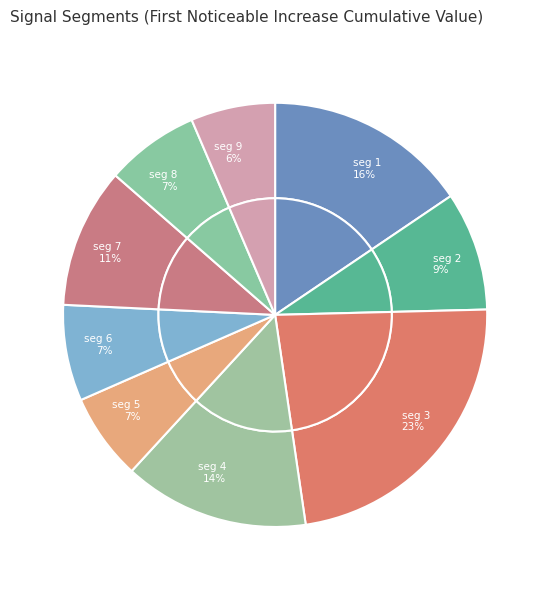

To the nearest percent, what portion does signal segment 5 represent?

7%